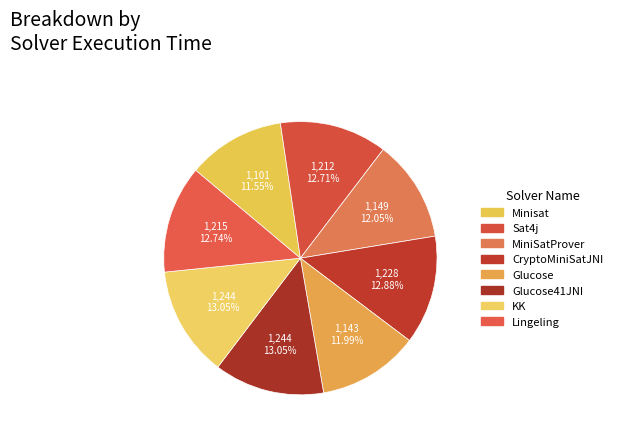

How many slices are in this pie chart?

8